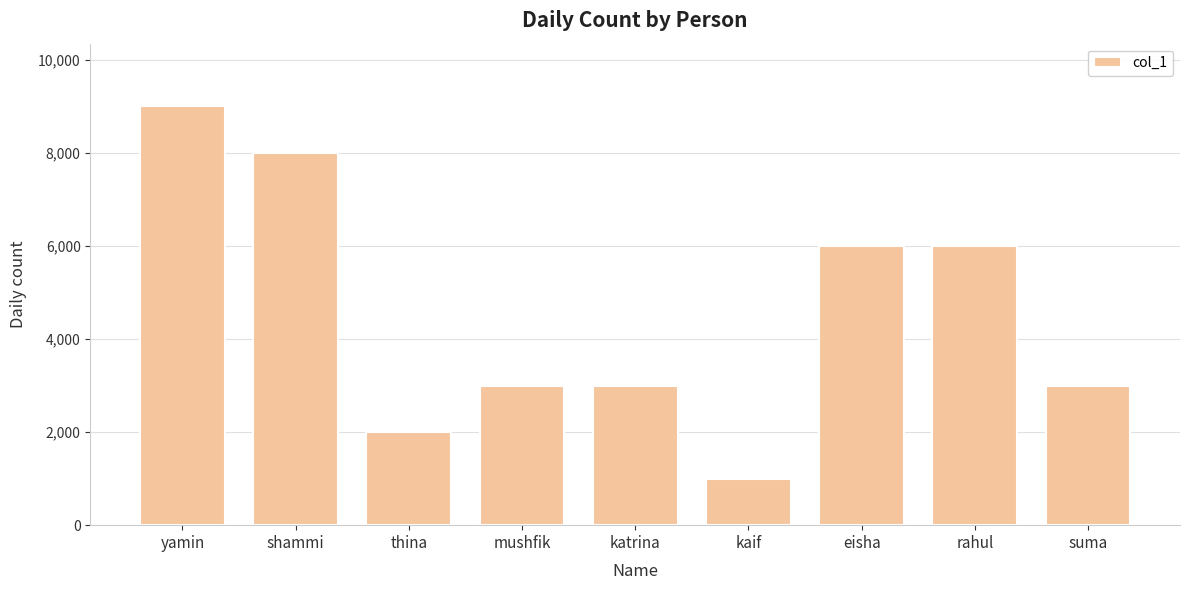

What position from the left is shammi?

2